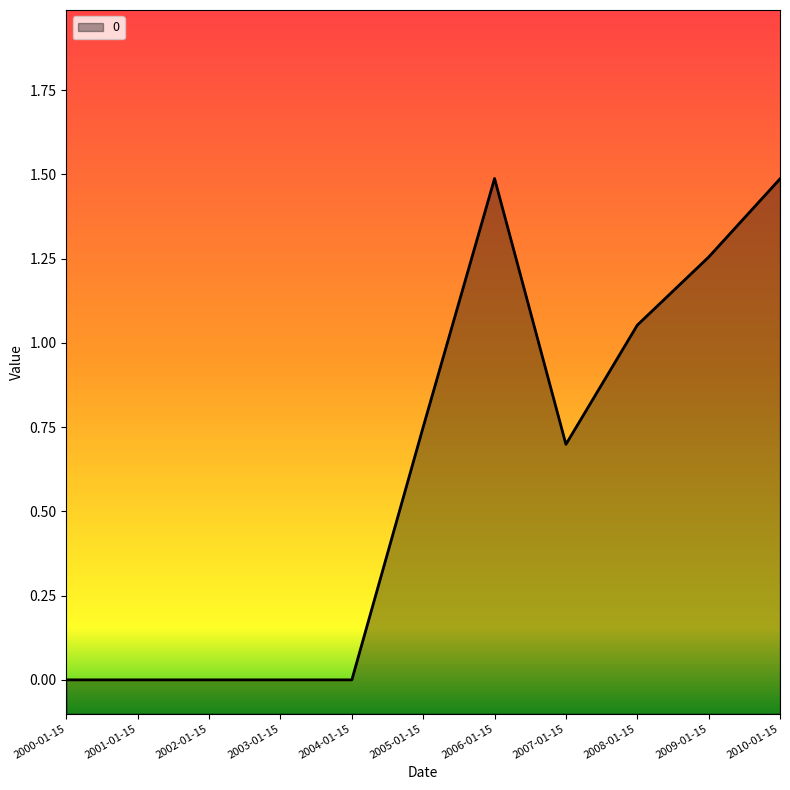

True or false: the data shows 0.7 at 2001-01-15.

False